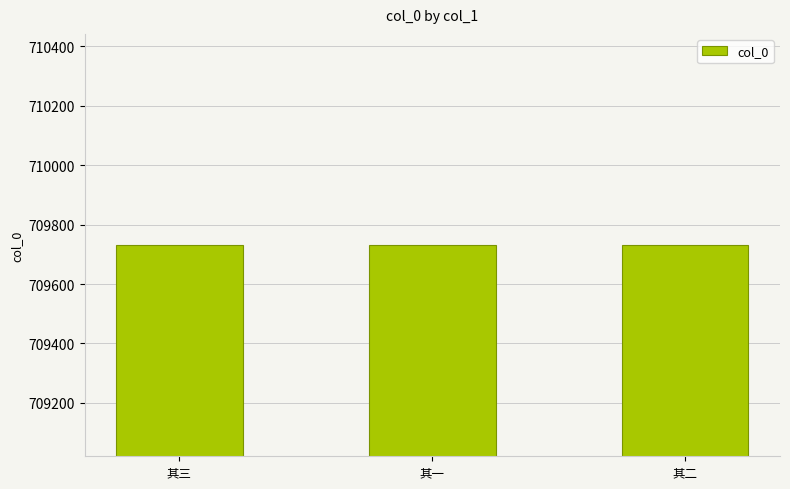

Count the values in the range 709730 to 709732.

3